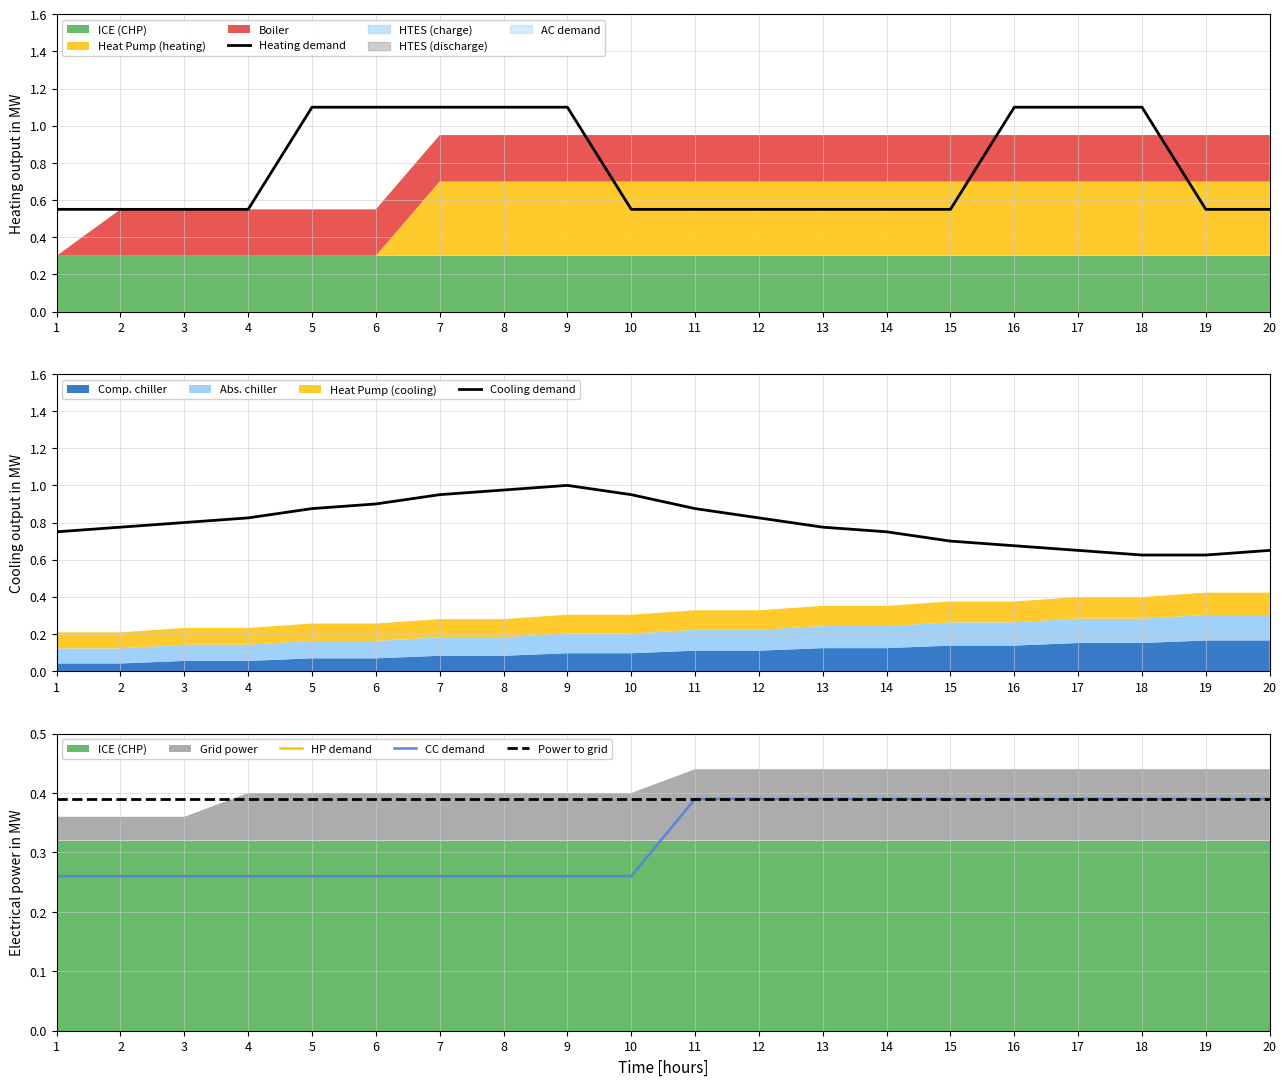

What is the greatest value displayed?

1.1